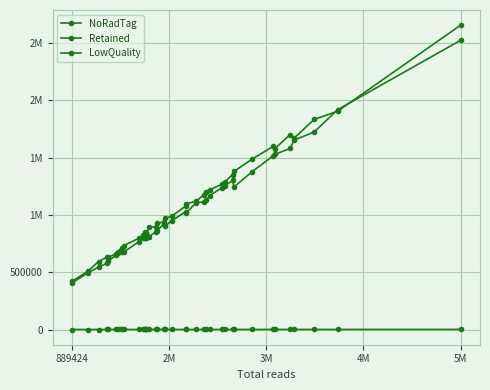

Is this an area chart (filled region under the line)?

No